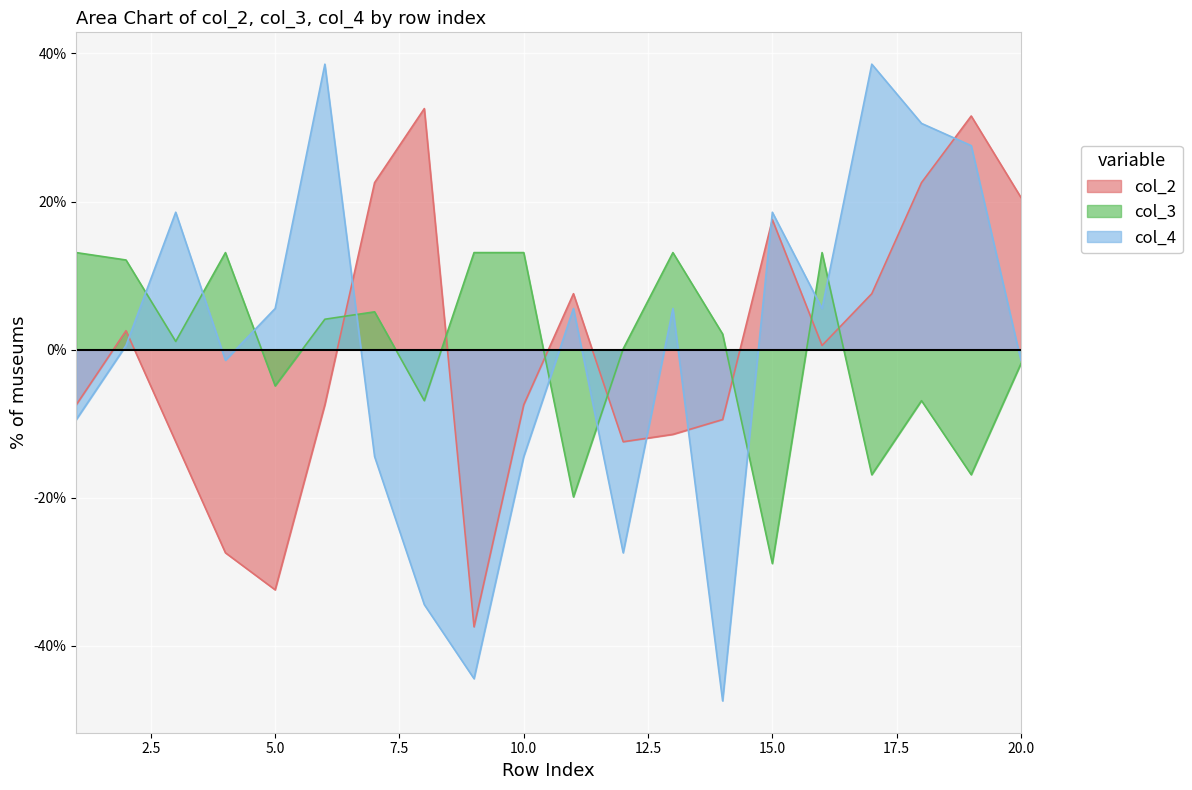

How many values in the col_3 series exceed 2?

10